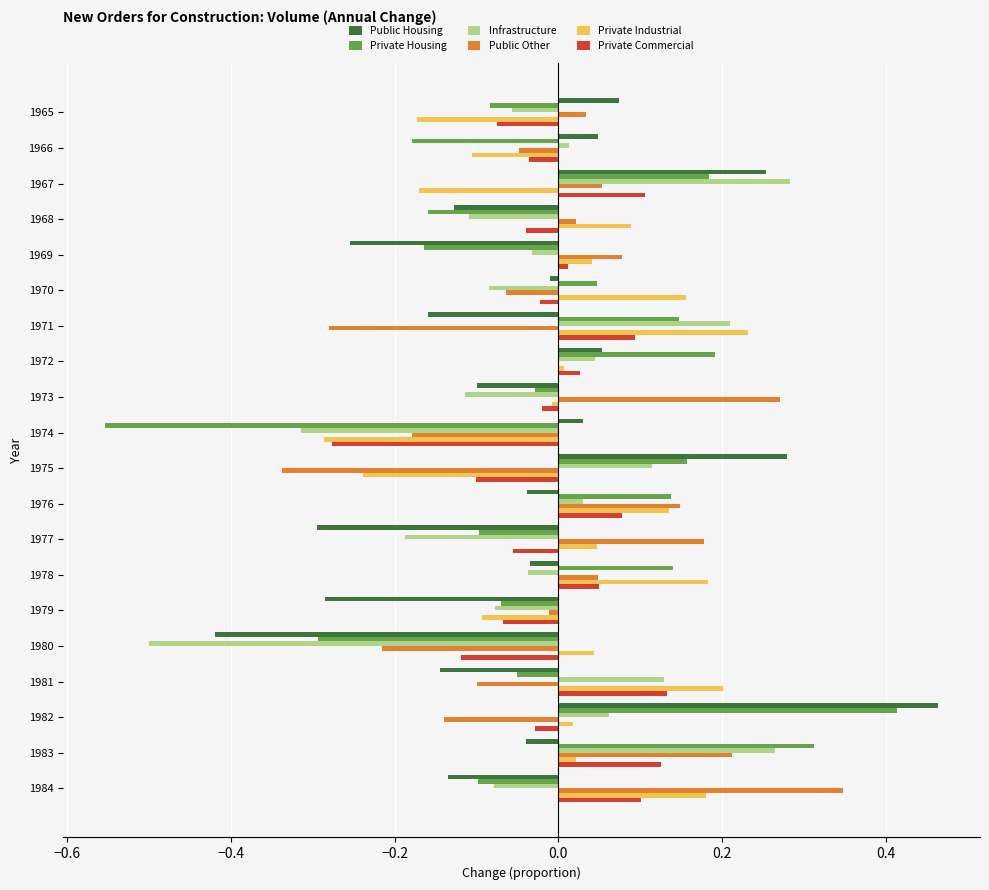

The Public Housing series shows -0.3 at 1979. True or false?

True